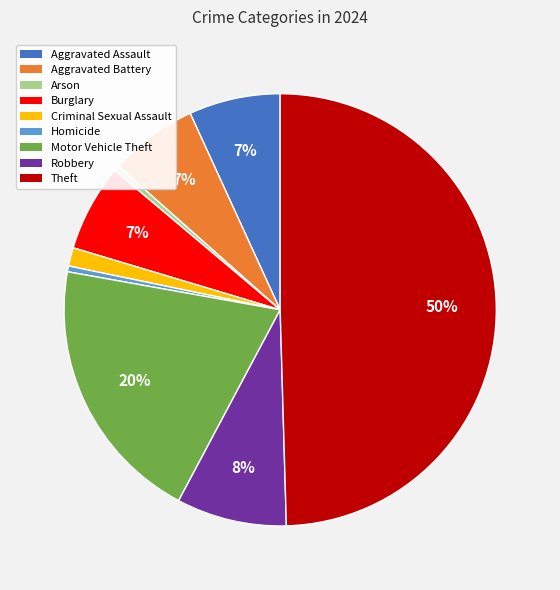

The Burglary slice represents 7% of the pie. True or false?

True